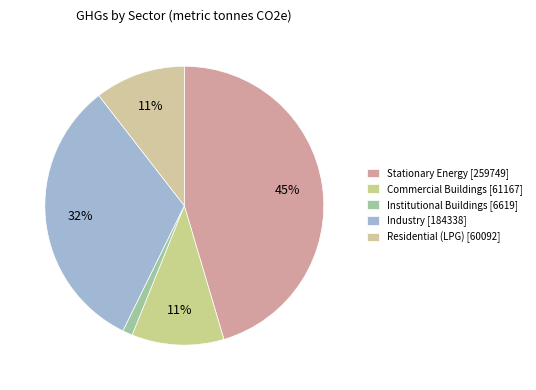

To the nearest percent, what is the difference between the Commercial Buildings and Stationary Energy slice percentages?

35%